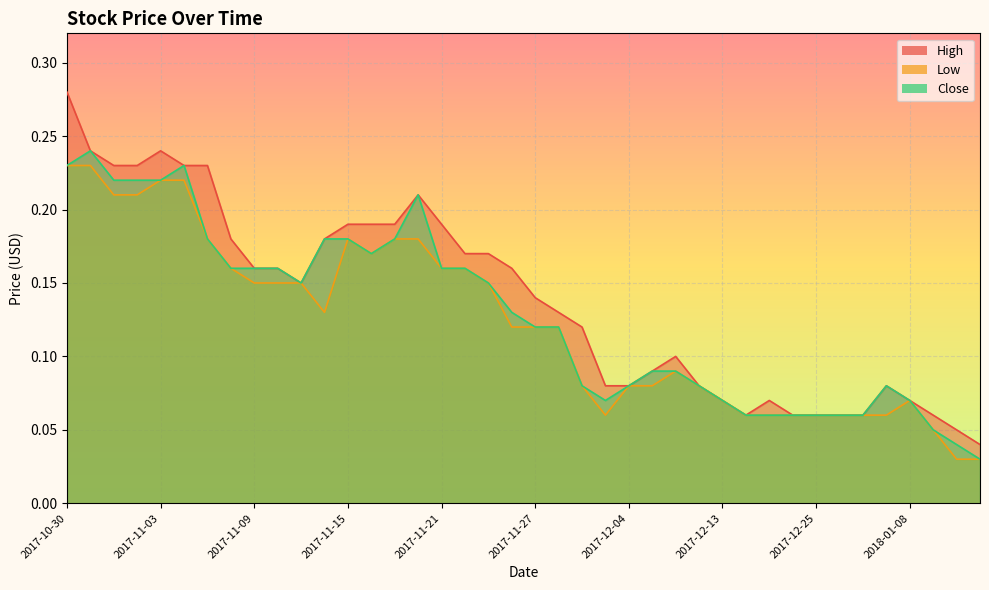

True or false: Low and High cross at least once.

False